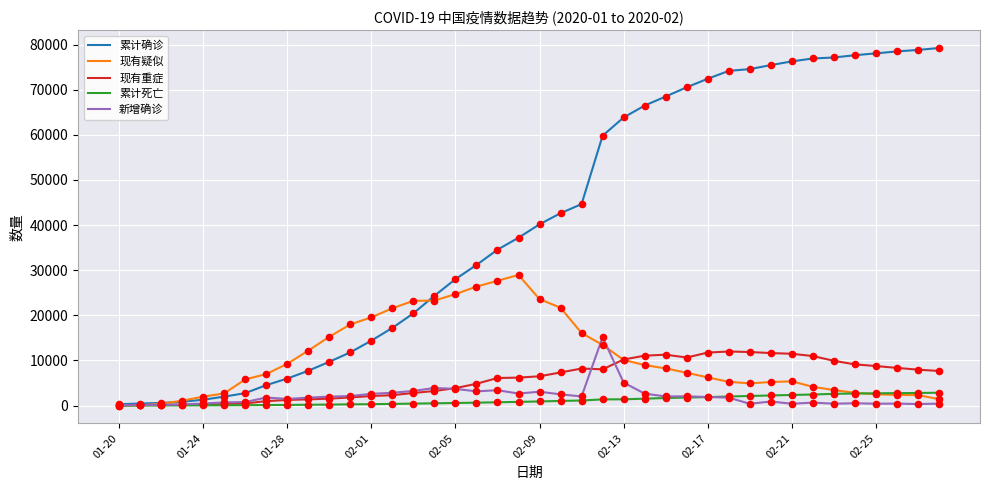

At how many categories does at least one series exceed 21917?

26